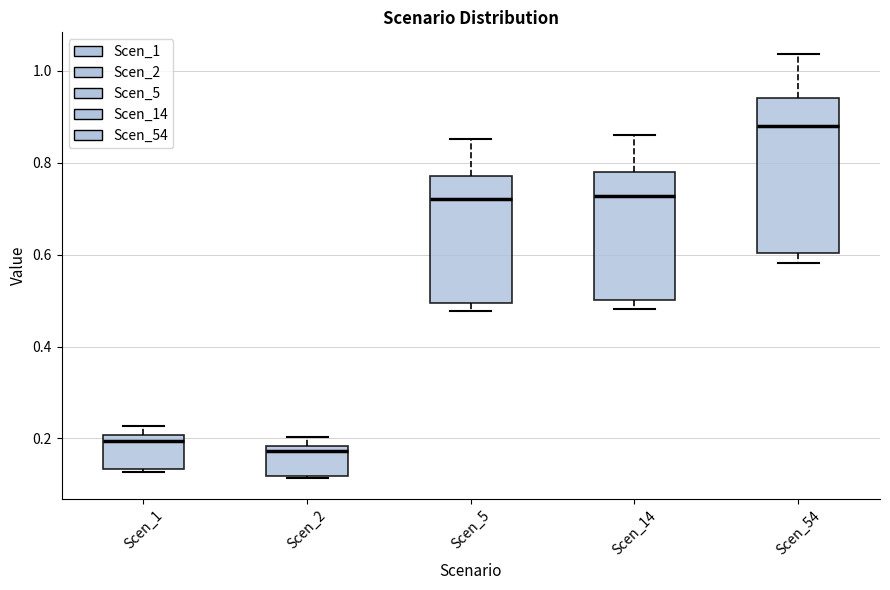

Reading left to right, transcribe this box plot: for each box, give where its median line is, the range the box spans, and where its two whiskers end, as read against the y-axis. The values are not printed on the chart, so give them approximately, as read against the axis.

Scen_1: median 0.20 (just below the box's upper edge), box 0.14 to 0.20, whiskers 0.12 to 0.22
Scen_2: median 0.18 (just below the box's upper edge), box 0.12 to 0.18, whiskers 0.12 to 0.20
Scen_5: median 0.72, box 0.50 to 0.78, whiskers 0.48 to 0.86
Scen_14: median 0.72, box 0.50 to 0.78, whiskers 0.48 to 0.86
Scen_54: median 0.88, box 0.60 to 0.94, whiskers 0.58 to 1.04